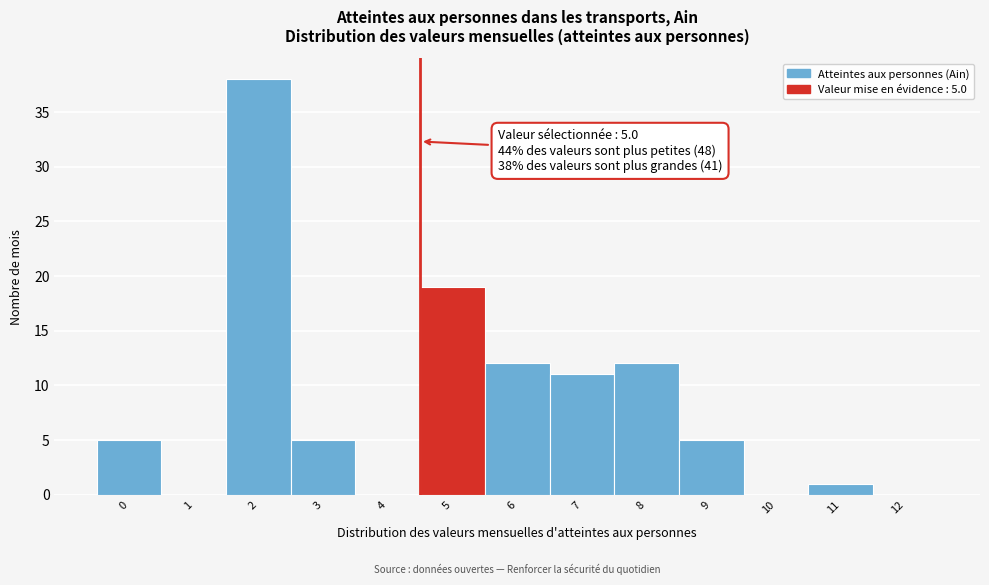

Reading left to right, extract all data points from this chart.

0=5	1=0	2=38	3=5	4=0	5=19	6=12	7=11	8=12	9=5	10=0	11=1	12=0